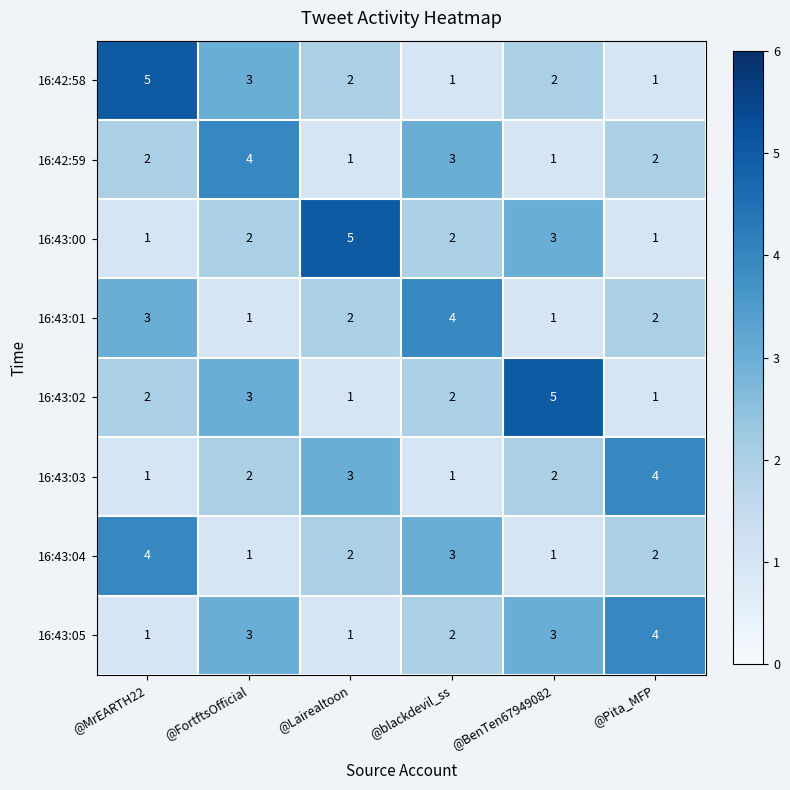

At which label is 16:43:00 closest to 3?

@BenTen67949082